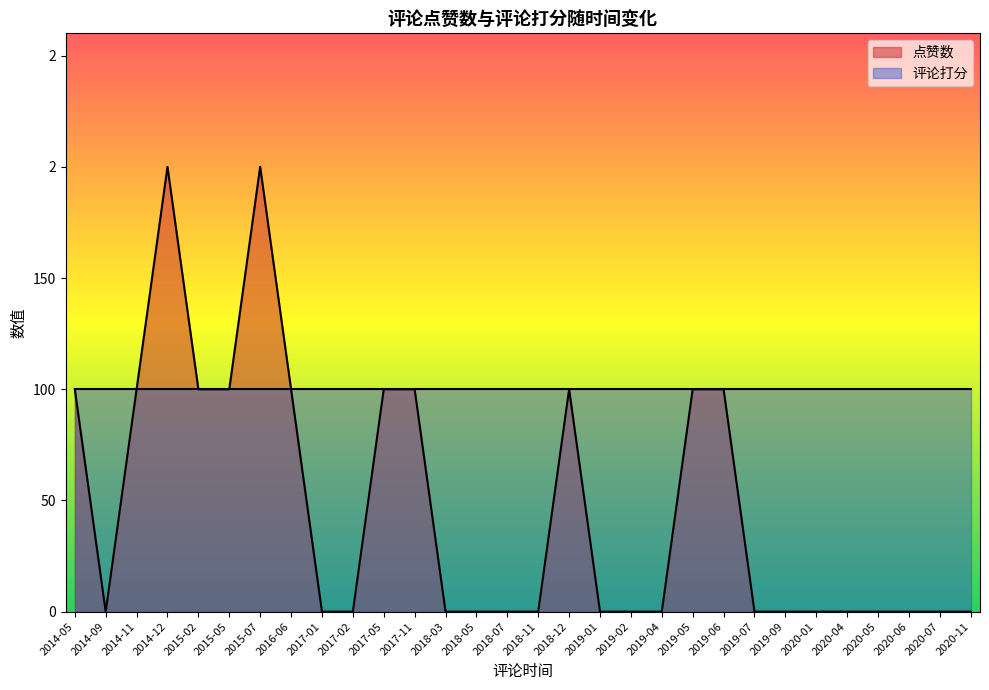

How many times do 评论打分 and 点赞数 cross each other?

1